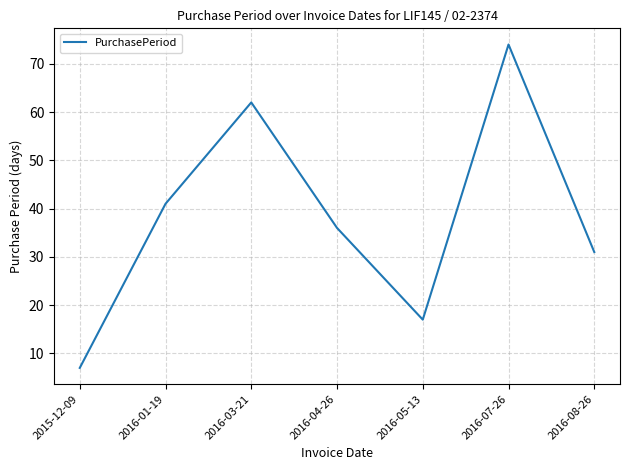

Reading right to left, transcribe all the data shown in this chart.

31	74	17	36	62	41	7